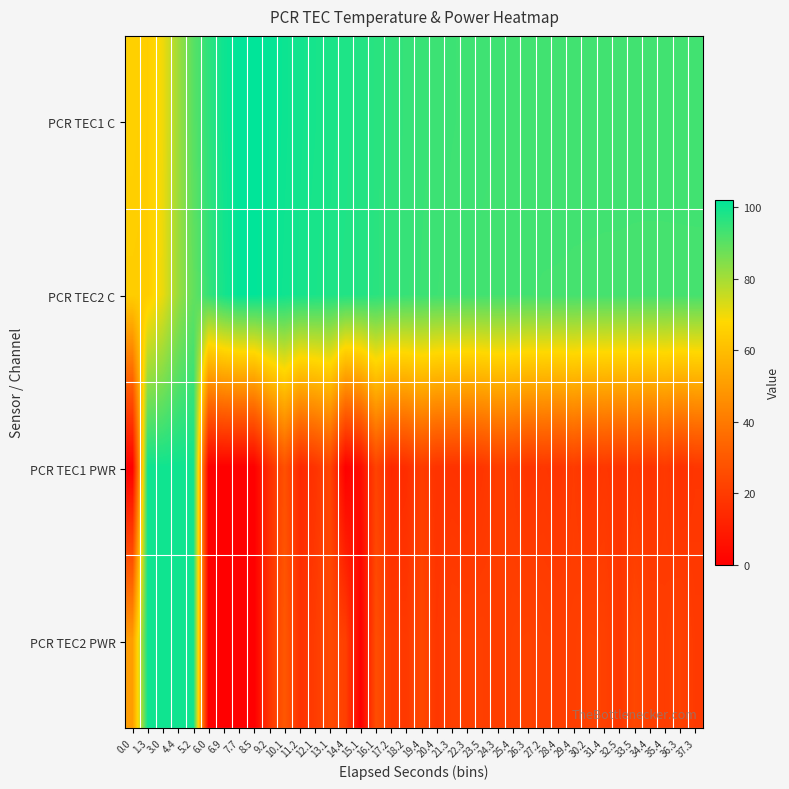

What is the difference between the highest and lowest values at 18.2?

79.7